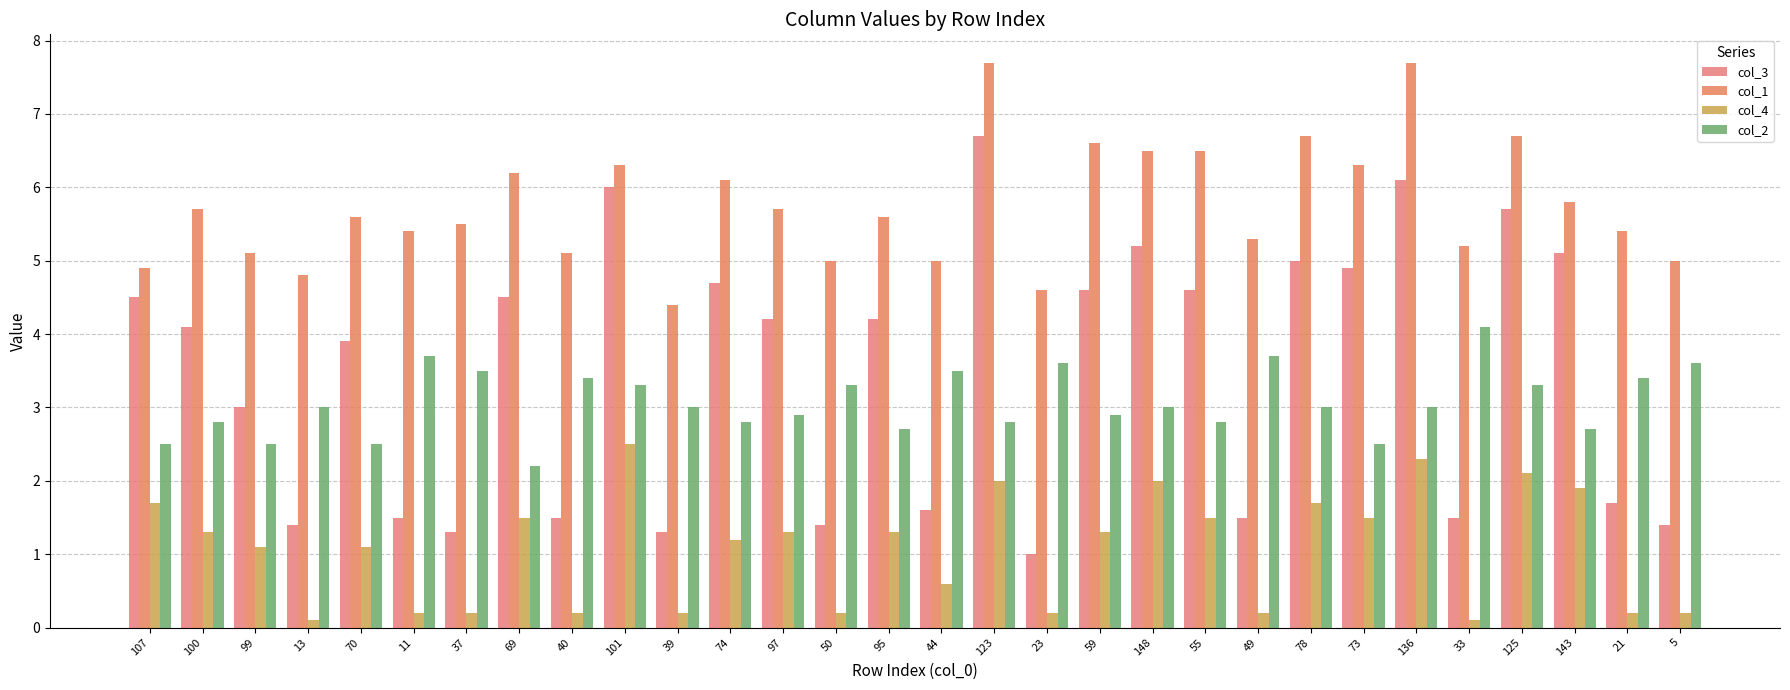

Which category has the lowest value in the col_4 series?

13